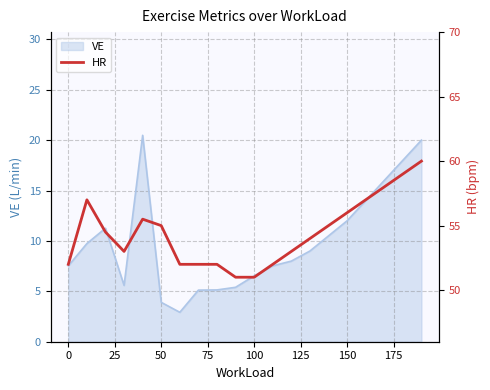

What is the highest value of the VE series?

20.5